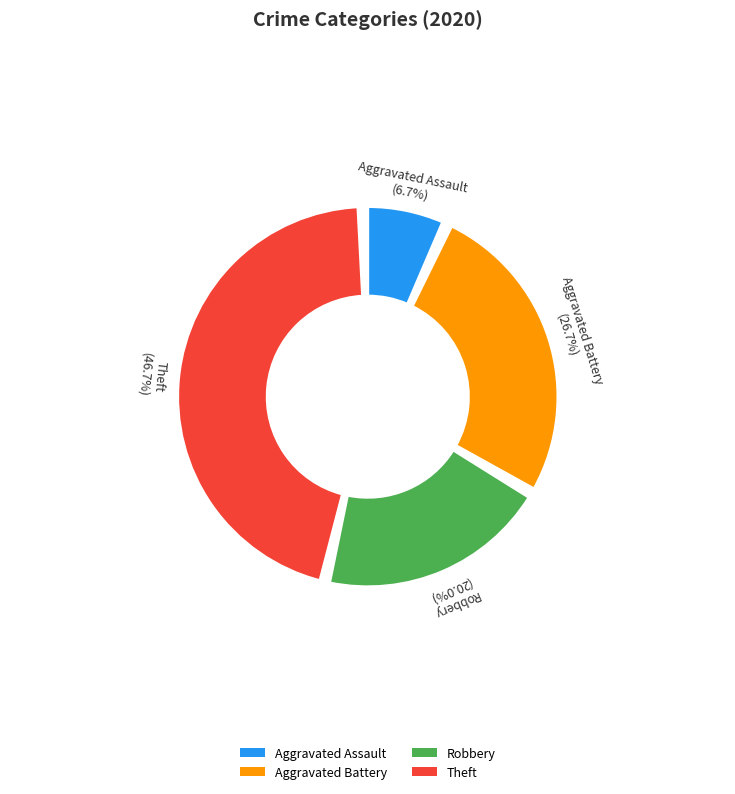

To the nearest percent, what is the difference between the Robbery and Theft slice percentages?

27%